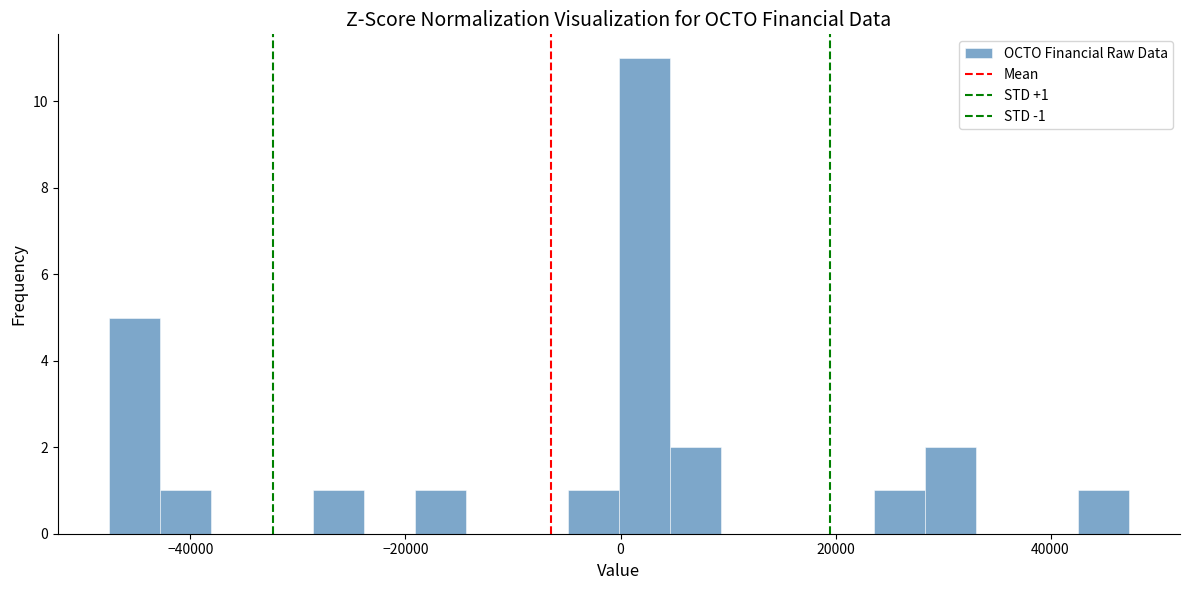

Read against the x-axis, roughly where is the centre of the tallest bar?

2000